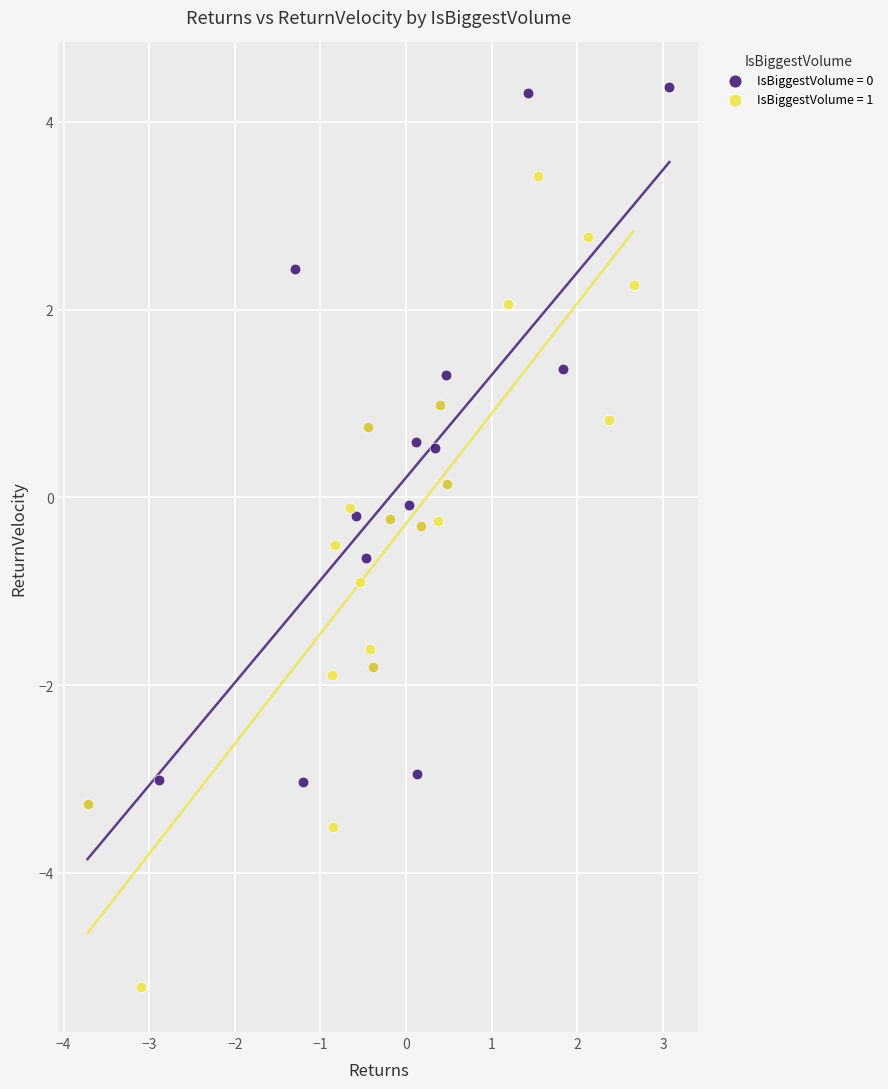

What are all the series names shown in the legend?

IsBiggestVolume = 0, IsBiggestVolume = 1